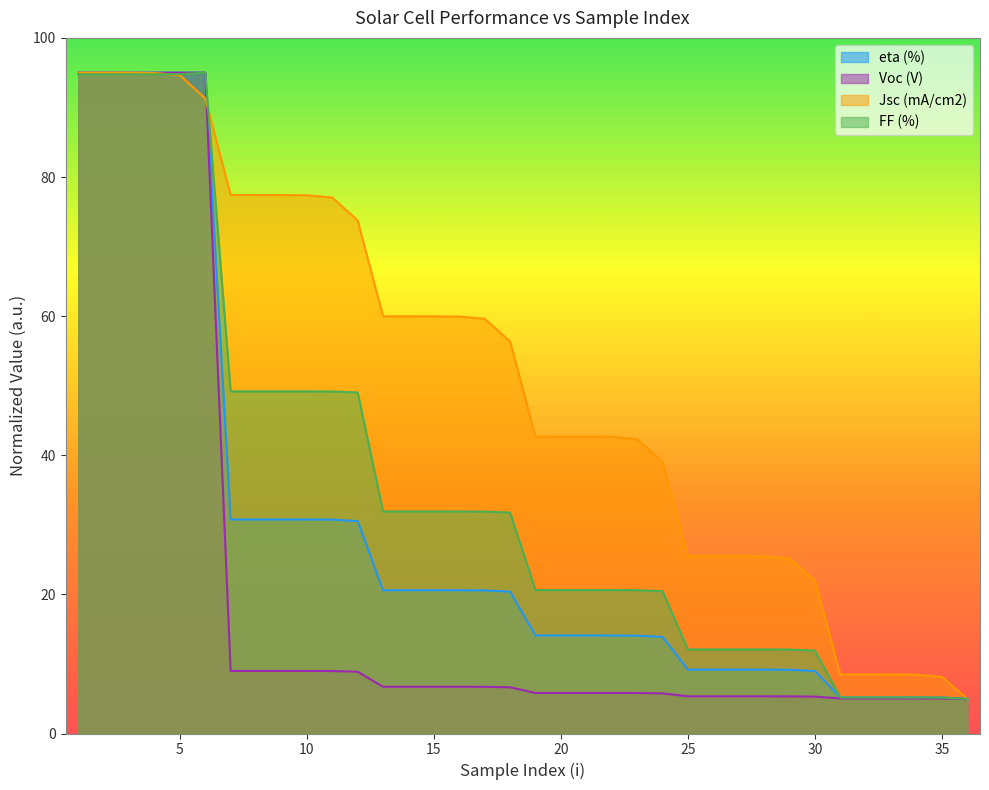

The value of Voc (V) at 10 is 13.6. True or false?

False